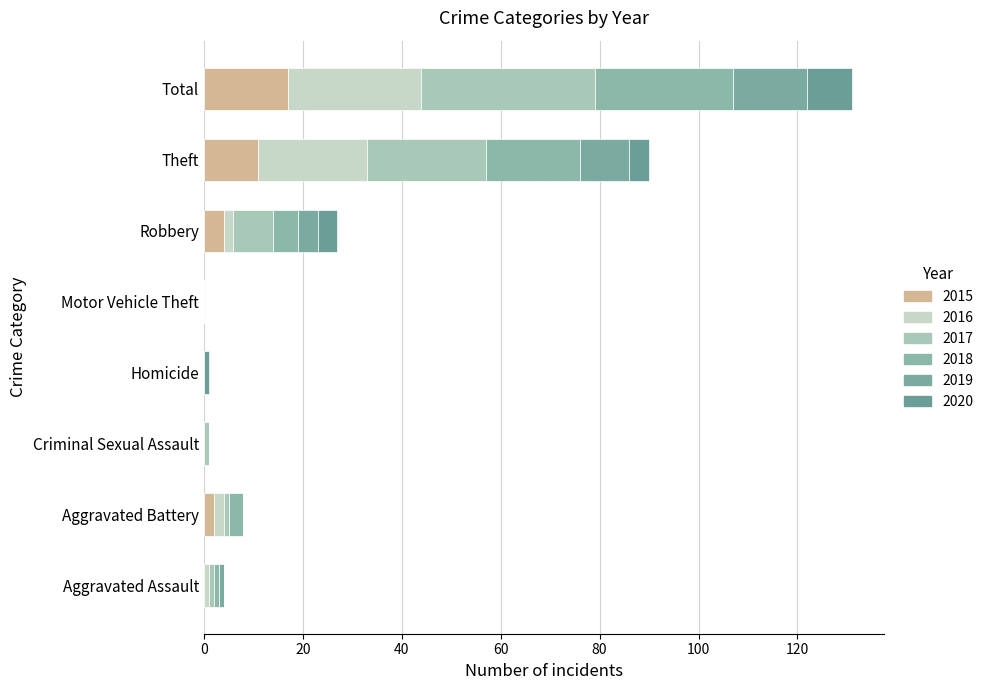

List the series in order of their peak value, lowest first.

2020, 2019, 2015, 2016, 2018, 2017